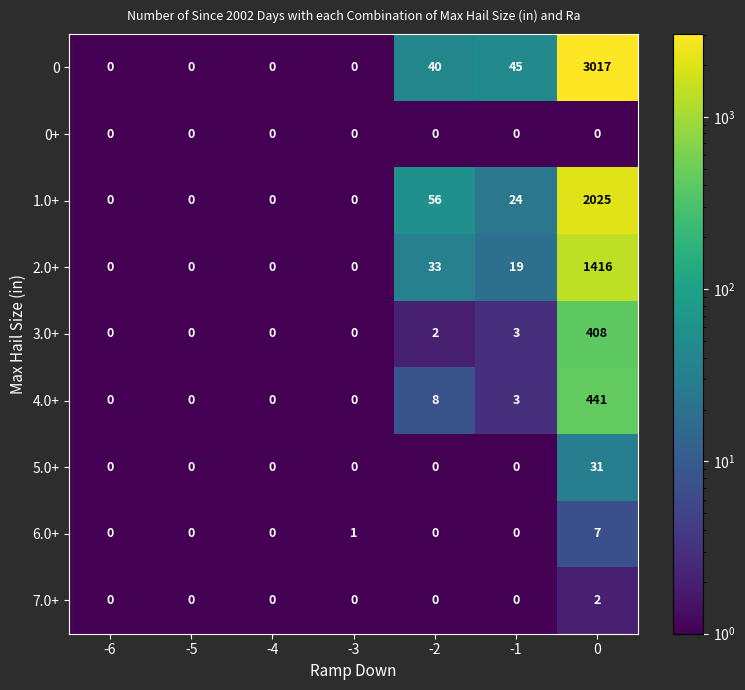

Rank the series by their maximum value, from highest to lowest.

0, 1.0+, 2.0+, 4.0+, 3.0+, 5.0+, 6.0+, 7.0+, 0+